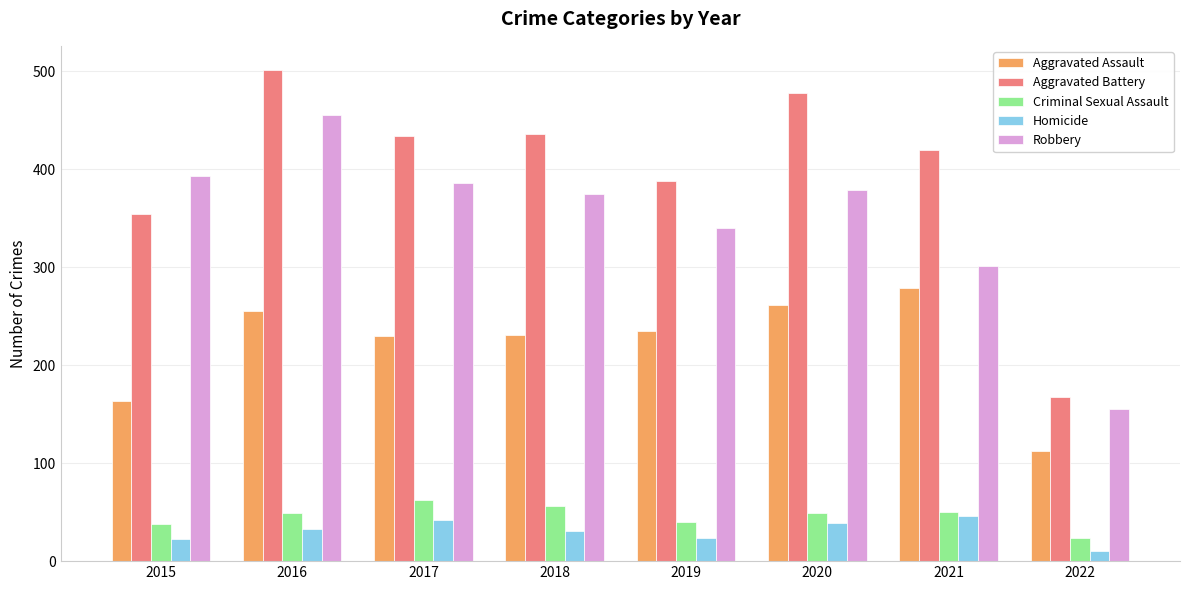

At which category is the sum across all series the highest?

2016